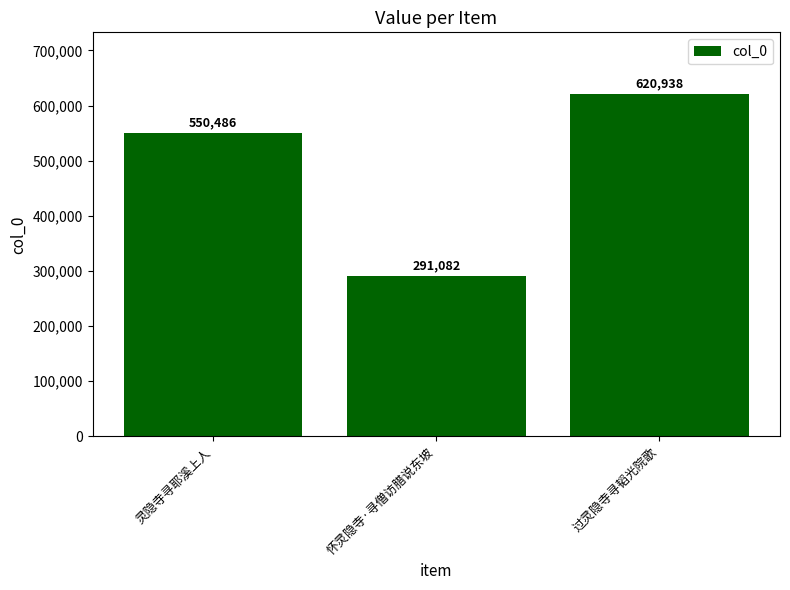

What is the label of the 1st bar from the left?

灵隐寺寻耶溪上人